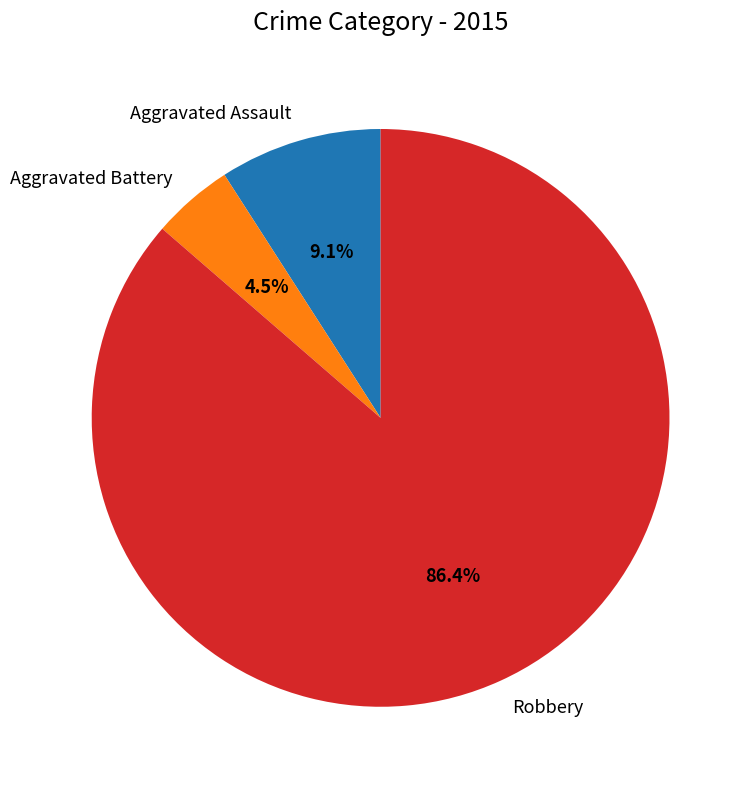

Which category has the biggest portion of the pie?

Robbery